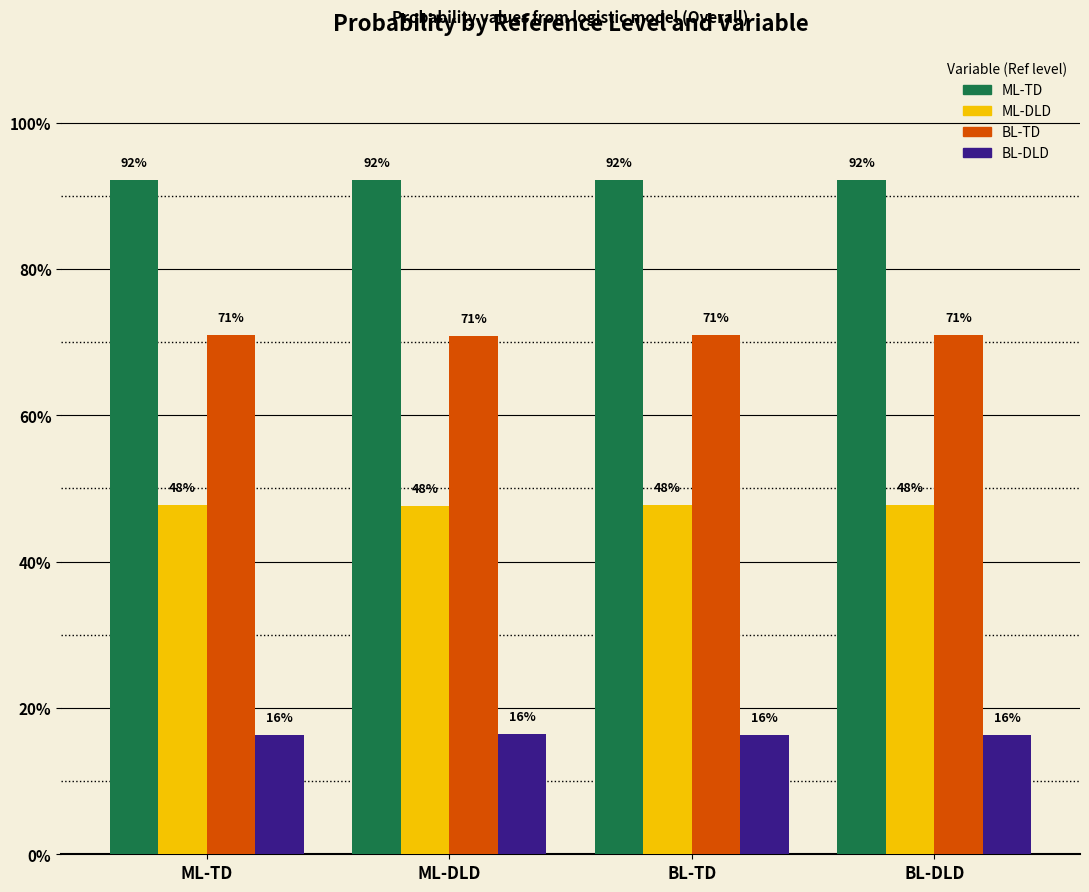

Reading left to right, what are all the values shown in this chart?

ML-TD: 0.9	0.9	0.9	0.9
ML-DLD: 0.5	0.5	0.5	0.5
BL-TD: 0.7	0.7	0.7	0.7
BL-DLD: 0.2	0.2	0.2	0.2